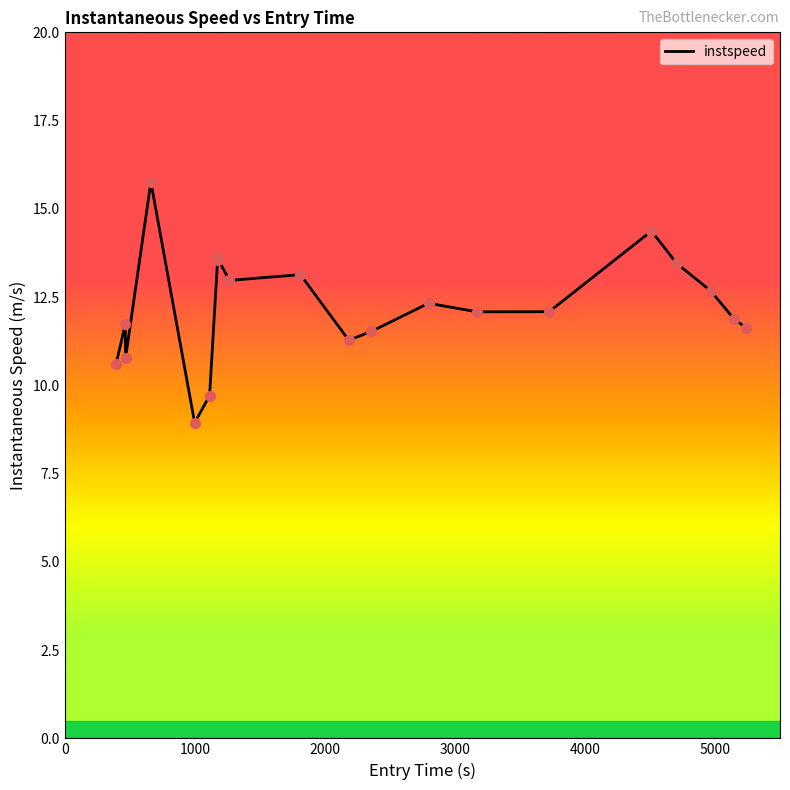

What is the difference between the maximum and minimum values?

6.8